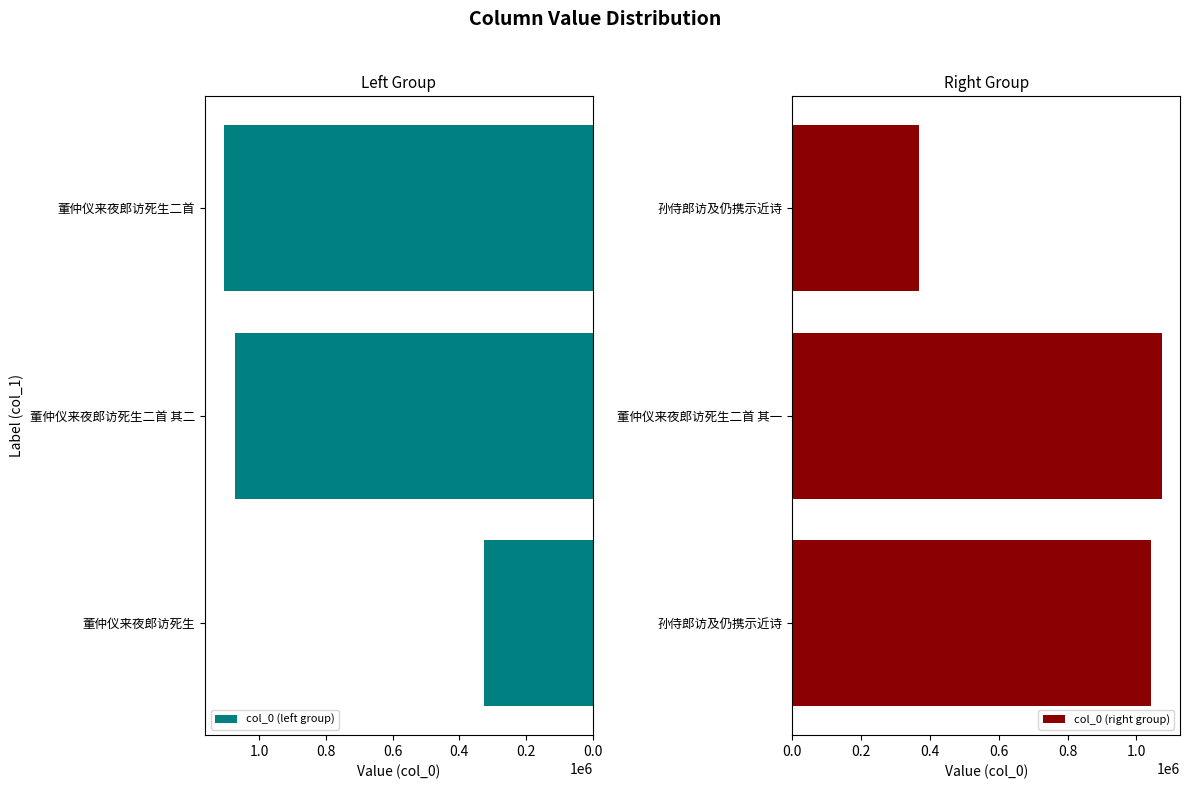

Is the value of col_0 (right group) at 0.2 greater than the value of col_0 (left group) at 0.2?

No